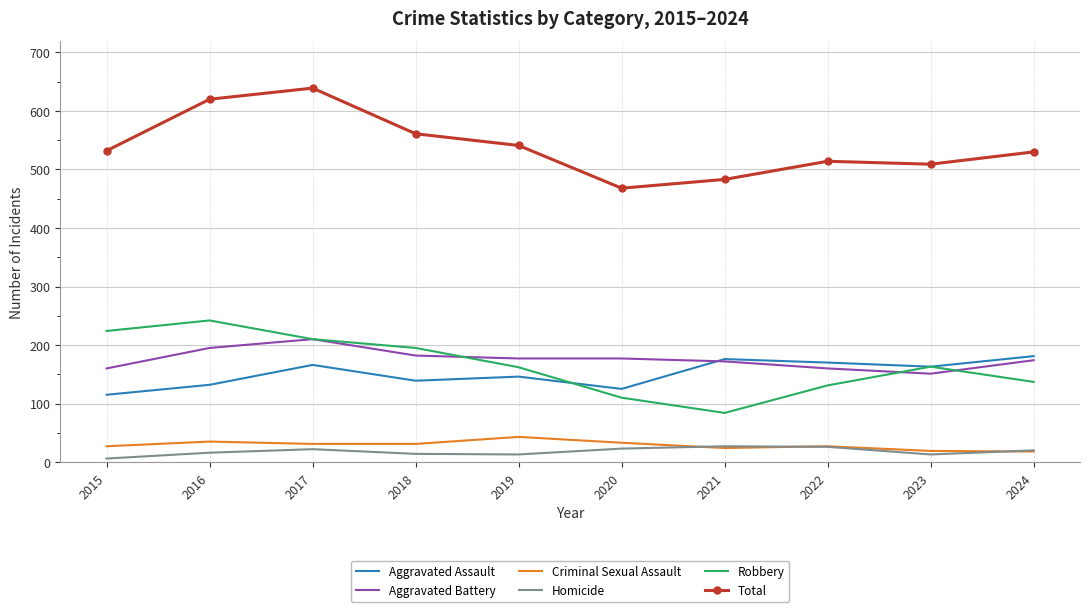

Which series has the largest total across all categories?

Total